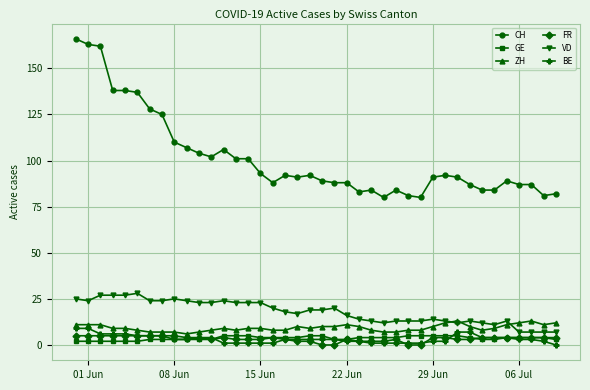

True or false: FR has more than 0 interior local peaks.

True